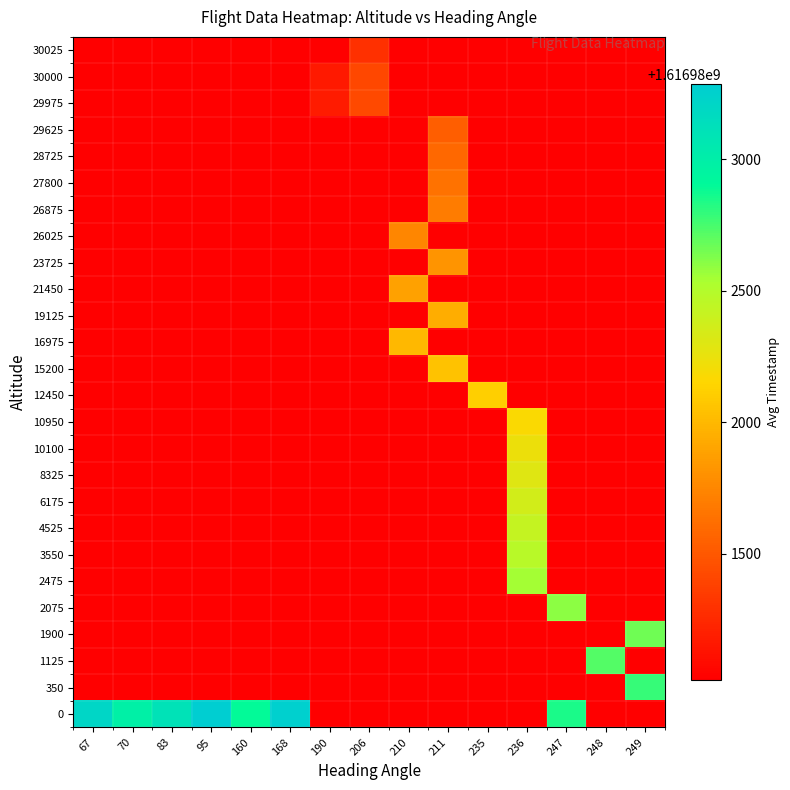

Reading right to left, transcribe all the data shown in this chart.

row_0: 249=1616981019.5	248=1616981019.5	247=1616982844.0	236=1616981019.5	235=1616981019.5	211=1616981019.5	210=1616981019.5	206=1616981019.5	190=1616981019.5	168=1616983267.0	160=1616982902.0	95=1616983285.0	83=1616983102.0	70=1616982989.0	67=1616983207.0
row_1: 249=1616982786.0	248=1616981019.5	247=1616981019.5	236=1616981019.5	235=1616981019.5	211=1616981019.5	210=1616981019.5	206=1616981019.5	190=1616981019.5	168=1616981019.5	160=1616981019.5	95=1616981019.5	83=1616981019.5	70=1616981019.5	67=1616981019.5
row_2: 249=1616981019.5	248=1616982721.0	247=1616981019.5	236=1616981019.5	235=1616981019.5	211=1616981019.5	210=1616981019.5	206=1616981019.5	190=1616981019.5	168=1616981019.5	160=1616981019.5	95=1616981019.5	83=1616981019.5	70=1616981019.5	67=1616981019.5
row_3: 249=1616982662.0	248=1616981019.5	247=1616981019.5	236=1616981019.5	235=1616981019.5	211=1616981019.5	210=1616981019.5	206=1616981019.5	190=1616981019.5	168=1616981019.5	160=1616981019.5	95=1616981019.5	83=1616981019.5	70=1616981019.5	67=1616981019.5
row_4: 249=1616981019.5	248=1616981019.5	247=1616982597.0	236=1616981019.5	235=1616981019.5	211=1616981019.5	210=1616981019.5	206=1616981019.5	190=1616981019.5	168=1616981019.5	160=1616981019.5	95=1616981019.5	83=1616981019.5	70=1616981019.5	67=1616981019.5
row_5: 249=1616981019.5	248=1616981019.5	247=1616981019.5	236=1616982543.0	235=1616981019.5	211=1616981019.5	210=1616981019.5	206=1616981019.5	190=1616981019.5	168=1616981019.5	160=1616981019.5	95=1616981019.5	83=1616981019.5	70=1616981019.5	67=1616981019.5
row_6: 249=1616981019.5	248=1616981019.5	247=1616981019.5	236=1616982476.0	235=1616981019.5	211=1616981019.5	210=1616981019.5	206=1616981019.5	190=1616981019.5	168=1616981019.5	160=1616981019.5	95=1616981019.5	83=1616981019.5	70=1616981019.5	67=1616981019.5
row_7: 249=1616981019.5	248=1616981019.5	247=1616981019.5	236=1616982421.0	235=1616981019.5	211=1616981019.5	210=1616981019.5	206=1616981019.5	190=1616981019.5	168=1616981019.5	160=1616981019.5	95=1616981019.5	83=1616981019.5	70=1616981019.5	67=1616981019.5
row_8: 249=1616981019.5	248=1616981019.5	247=1616981019.5	236=1616982363.0	235=1616981019.5	211=1616981019.5	210=1616981019.5	206=1616981019.5	190=1616981019.5	168=1616981019.5	160=1616981019.5	95=1616981019.5	83=1616981019.5	70=1616981019.5	67=1616981019.5
row_9: 249=1616981019.5	248=1616981019.5	247=1616981019.5	236=1616982299.0	235=1616981019.5	211=1616981019.5	210=1616981019.5	206=1616981019.5	190=1616981019.5	168=1616981019.5	160=1616981019.5	95=1616981019.5	83=1616981019.5	70=1616981019.5	67=1616981019.5
row_10: 249=1616981019.5	248=1616981019.5	247=1616981019.5	236=1616982238.0	235=1616981019.5	211=1616981019.5	210=1616981019.5	206=1616981019.5	190=1616981019.5	168=1616981019.5	160=1616981019.5	95=1616981019.5	83=1616981019.5	70=1616981019.5	67=1616981019.5
row_11: 249=1616981019.5	248=1616981019.5	247=1616981019.5	236=1616982178.0	235=1616981019.5	211=1616981019.5	210=1616981019.5	206=1616981019.5	190=1616981019.5	168=1616981019.5	160=1616981019.5	95=1616981019.5	83=1616981019.5	70=1616981019.5	67=1616981019.5
row_12: 249=1616981019.5	248=1616981019.5	247=1616981019.5	236=1616981019.5	235=1616982116.0	211=1616981019.5	210=1616981019.5	206=1616981019.5	190=1616981019.5	168=1616981019.5	160=1616981019.5	95=1616981019.5	83=1616981019.5	70=1616981019.5	67=1616981019.5
row_13: 249=1616981019.5	248=1616981019.5	247=1616981019.5	236=1616981019.5	235=1616981019.5	211=1616982051.0	210=1616981019.5	206=1616981019.5	190=1616981019.5	168=1616981019.5	160=1616981019.5	95=1616981019.5	83=1616981019.5	70=1616981019.5	67=1616981019.5
row_14: 249=1616981019.5	248=1616981019.5	247=1616981019.5	236=1616981019.5	235=1616981019.5	211=1616981019.5	210=1616982001.0	206=1616981019.5	190=1616981019.5	168=1616981019.5	160=1616981019.5	95=1616981019.5	83=1616981019.5	70=1616981019.5	67=1616981019.5
row_15: 249=1616981019.5	248=1616981019.5	247=1616981019.5	236=1616981019.5	235=1616981019.5	211=1616981941.0	210=1616981019.5	206=1616981019.5	190=1616981019.5	168=1616981019.5	160=1616981019.5	95=1616981019.5	83=1616981019.5	70=1616981019.5	67=1616981019.5
row_16: 249=1616981019.5	248=1616981019.5	247=1616981019.5	236=1616981019.5	235=1616981019.5	211=1616981019.5	210=1616981879.0	206=1616981019.5	190=1616981019.5	168=1616981019.5	160=1616981019.5	95=1616981019.5	83=1616981019.5	70=1616981019.5	67=1616981019.5
row_17: 249=1616981019.5	248=1616981019.5	247=1616981019.5	236=1616981019.5	235=1616981019.5	211=1616981818.0	210=1616981019.5	206=1616981019.5	190=1616981019.5	168=1616981019.5	160=1616981019.5	95=1616981019.5	83=1616981019.5	70=1616981019.5	67=1616981019.5
row_18: 249=1616981019.5	248=1616981019.5	247=1616981019.5	236=1616981019.5	235=1616981019.5	211=1616981019.5	210=1616981754.0	206=1616981019.5	190=1616981019.5	168=1616981019.5	160=1616981019.5	95=1616981019.5	83=1616981019.5	70=1616981019.5	67=1616981019.5
row_19: 249=1616981019.5	248=1616981019.5	247=1616981019.5	236=1616981019.5	235=1616981019.5	211=1616981700.0	210=1616981019.5	206=1616981019.5	190=1616981019.5	168=1616981019.5	160=1616981019.5	95=1616981019.5	83=1616981019.5	70=1616981019.5	67=1616981019.5
row_20: 249=1616981019.5	248=1616981019.5	247=1616981019.5	236=1616981019.5	235=1616981019.5	211=1616981646.0	210=1616981019.5	206=1616981019.5	190=1616981019.5	168=1616981019.5	160=1616981019.5	95=1616981019.5	83=1616981019.5	70=1616981019.5	67=1616981019.5
row_21: 249=1616981019.5	248=1616981019.5	247=1616981019.5	236=1616981019.5	235=1616981019.5	211=1616981591.0	210=1616981019.5	206=1616981019.5	190=1616981019.5	168=1616981019.5	160=1616981019.5	95=1616981019.5	83=1616981019.5	70=1616981019.5	67=1616981019.5
row_22: 249=1616981019.5	248=1616981019.5	247=1616981019.5	236=1616981019.5	235=1616981019.5	211=1616981533.0	210=1616981019.5	206=1616981019.5	190=1616981019.5	168=1616981019.5	160=1616981019.5	95=1616981019.5	83=1616981019.5	70=1616981019.5	67=1616981019.5
row_23: 249=1616981019.5	248=1616981019.5	247=1616981019.5	236=1616981019.5	235=1616981019.5	211=1616981019.5	210=1616981019.5	206=1616981419.0	190=1616981171.0	168=1616981019.5	160=1616981019.5	95=1616981019.5	83=1616981019.5	70=1616981019.5	67=1616981019.5
row_24: 249=1616981019.5	248=1616981019.5	247=1616981019.5	236=1616981019.5	235=1616981019.5	211=1616981019.5	210=1616981019.5	206=1616981411.5	190=1616981169.0	168=1616981019.5	160=1616981019.5	95=1616981019.5	83=1616981019.5	70=1616981019.5	67=1616981019.5
row_25: 249=1616981019.5	248=1616981019.5	247=1616981019.5	236=1616981019.5	235=1616981019.5	211=1616981019.5	210=1616981019.5	206=1616981288.0	190=1616981019.5	168=1616981019.5	160=1616981019.5	95=1616981019.5	83=1616981019.5	70=1616981019.5	67=1616981019.5